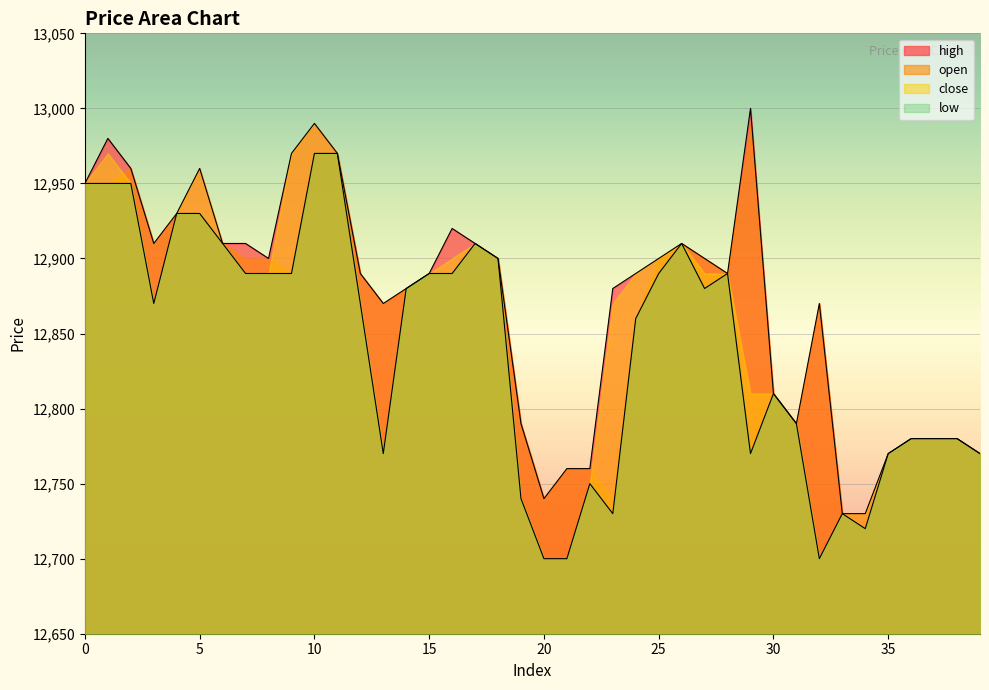

Which has a higher value, 4 or 37?

4